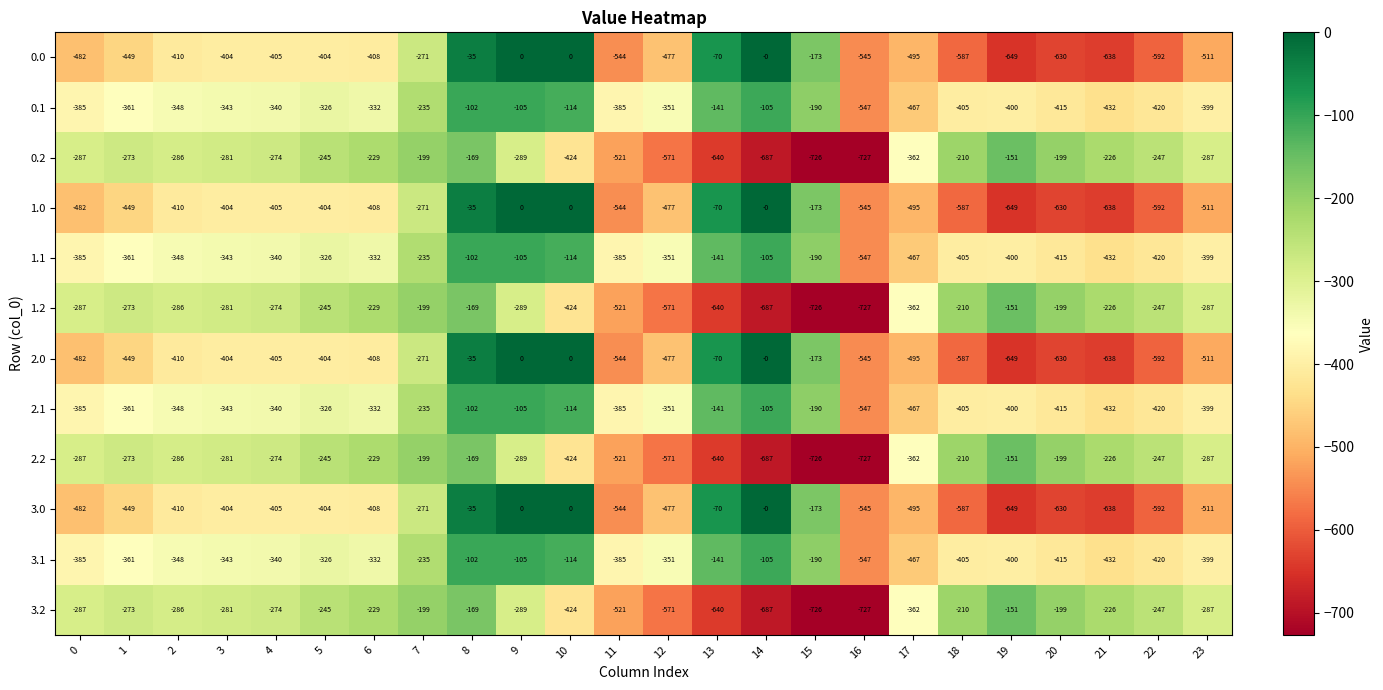

Which category has the highest value in the 0.1 series?

8